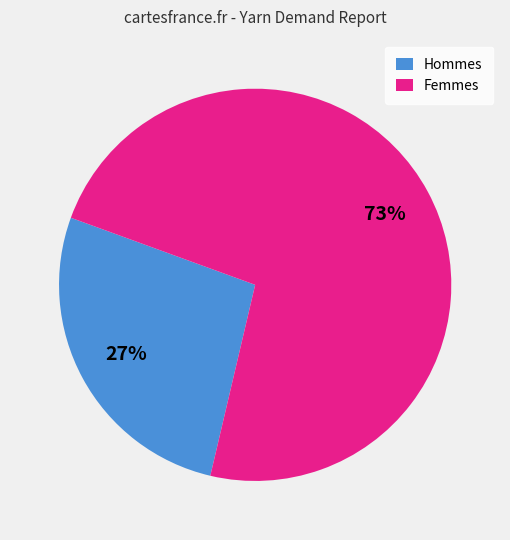

Which has a higher value, Hommes or Femmes?

Femmes